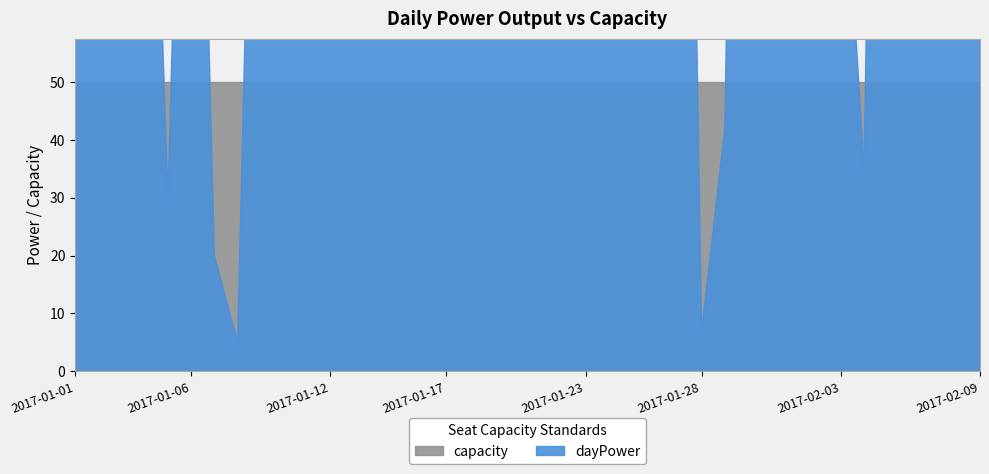

Reading right to left, transcribe all the data shown in this chart.

dayPower: 2017-02-09=318	2017-02-08=105	2017-02-07=69	2017-02-06=158	2017-02-05=274	2017-02-04=35	2017-02-03=101	2017-02-02=257	2017-02-01=269	2017-01-31=194	2017-01-30=279	2017-01-29=42	2017-01-28=7	2017-01-27=252	2017-01-26=123	2017-01-25=213	2017-01-24=174	2017-01-23=216	2017-01-22=268	2017-01-21=249	2017-01-20=294	2017-01-19=104	2017-01-18=100	2017-01-17=160	2017-01-16=128	2017-01-15=178	2017-01-14=273	2017-01-13=268	2017-01-12=171	2017-01-11=195	2017-01-10=234	2017-01-09=171	2017-01-08=5	2017-01-07=20	2017-01-06=178	2017-01-05=30	2017-01-04=149	2017-01-03=206	2017-01-02=220	2017-01-01=172
capacity: 2017-02-09=50	2017-02-08=50	2017-02-07=50	2017-02-06=50	2017-02-05=50	2017-02-04=50	2017-02-03=50	2017-02-02=50	2017-02-01=50	2017-01-31=50	2017-01-30=50	2017-01-29=50	2017-01-28=50	2017-01-27=50	2017-01-26=50	2017-01-25=50	2017-01-24=50	2017-01-23=50	2017-01-22=50	2017-01-21=50	2017-01-20=50	2017-01-19=50	2017-01-18=50	2017-01-17=50	2017-01-16=50	2017-01-15=50	2017-01-14=50	2017-01-13=50	2017-01-12=50	2017-01-11=50	2017-01-10=50	2017-01-09=50	2017-01-08=50	2017-01-07=50	2017-01-06=50	2017-01-05=50	2017-01-04=50	2017-01-03=50	2017-01-02=50	2017-01-01=50